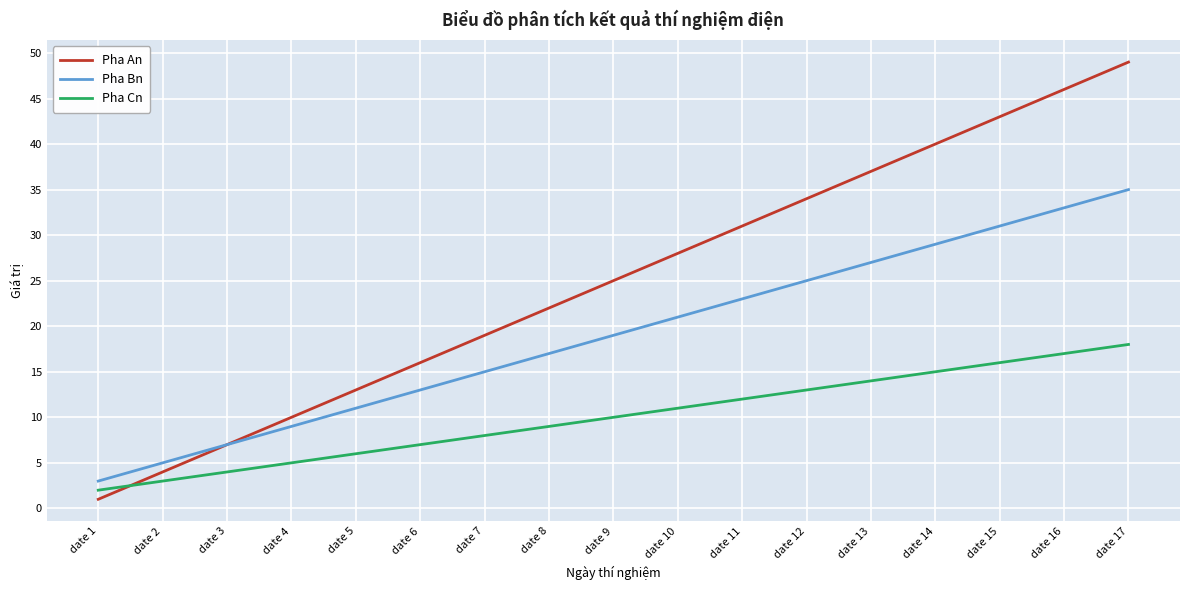

True or false: Pha Bn has more than 2 points higher than both neighbors.

False